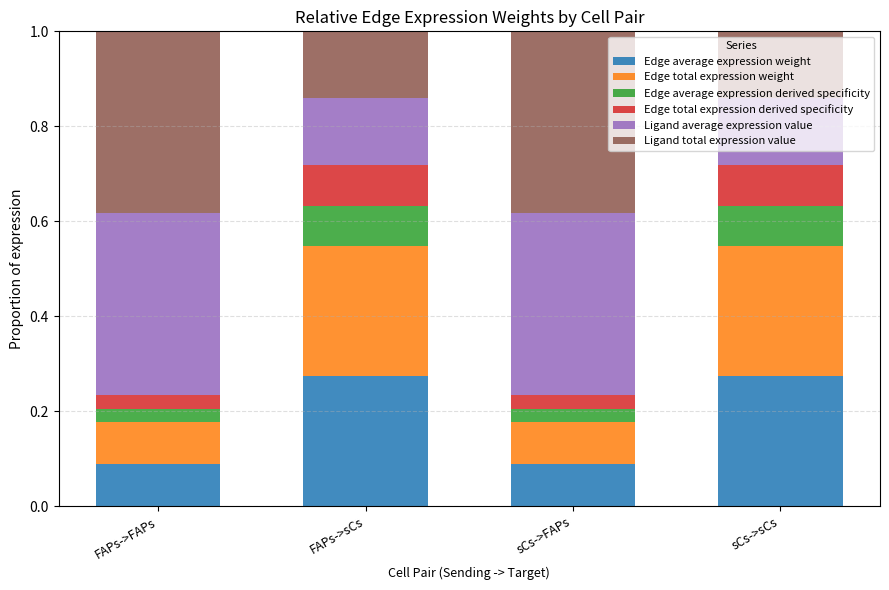

What is the total value across all series at FAPs->FAPs?

1.0